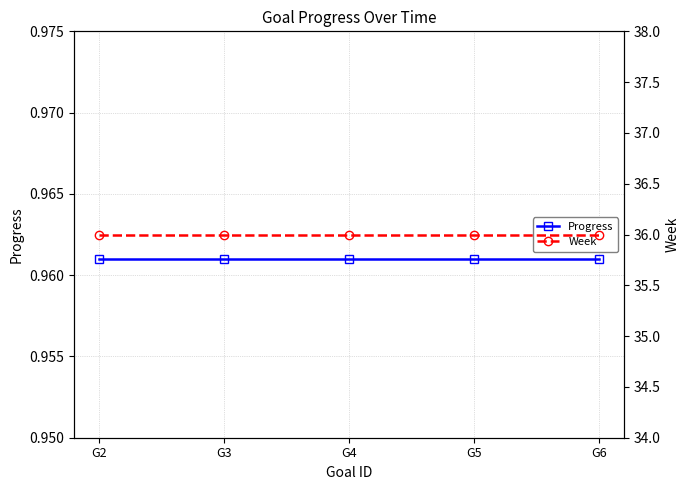

True or false: Week and Progress cross at least once.

False